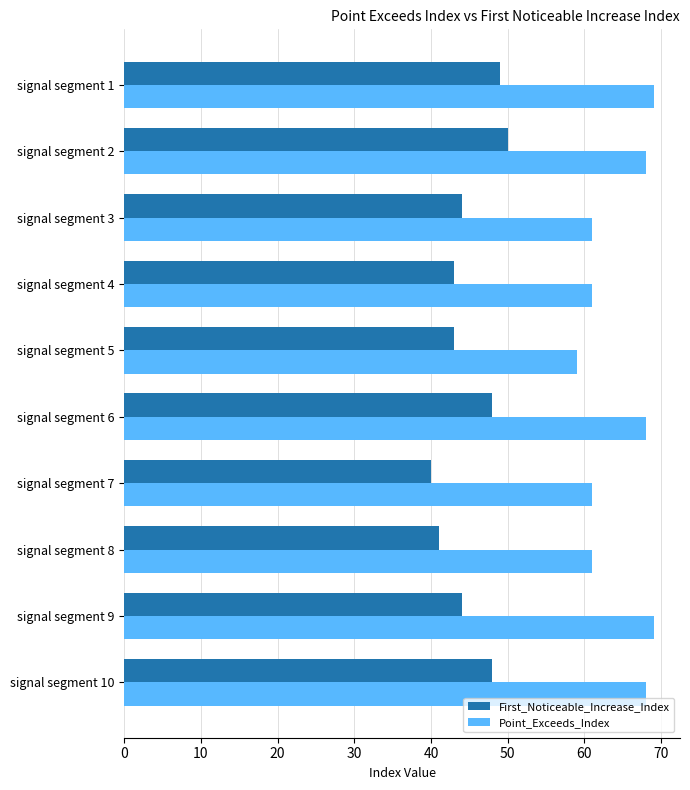

What is the difference between the highest and lowest values at signal segment 4?

18